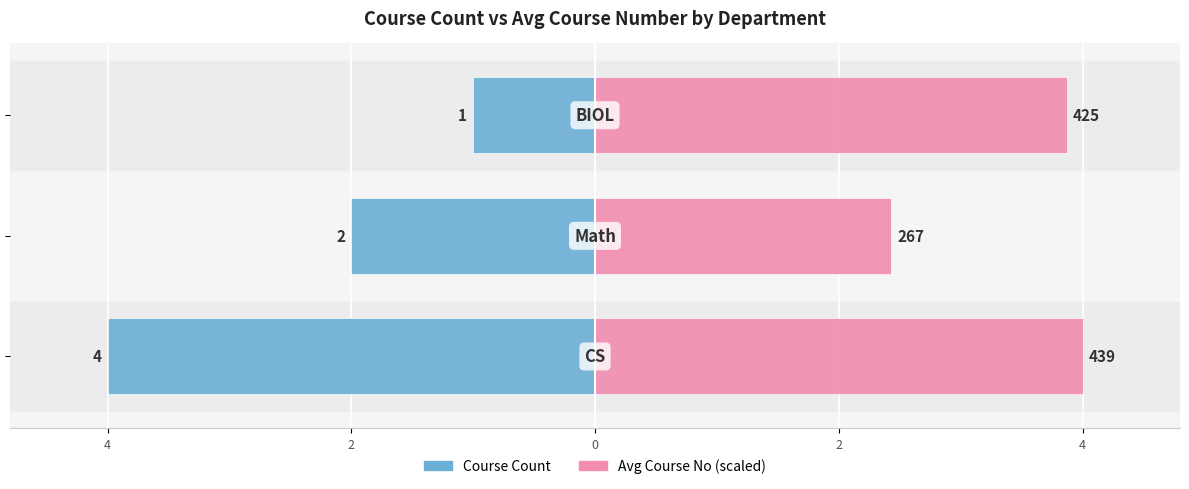

List the series in order of their overall mean, highest first.

Avg Course No (scaled), Course Count